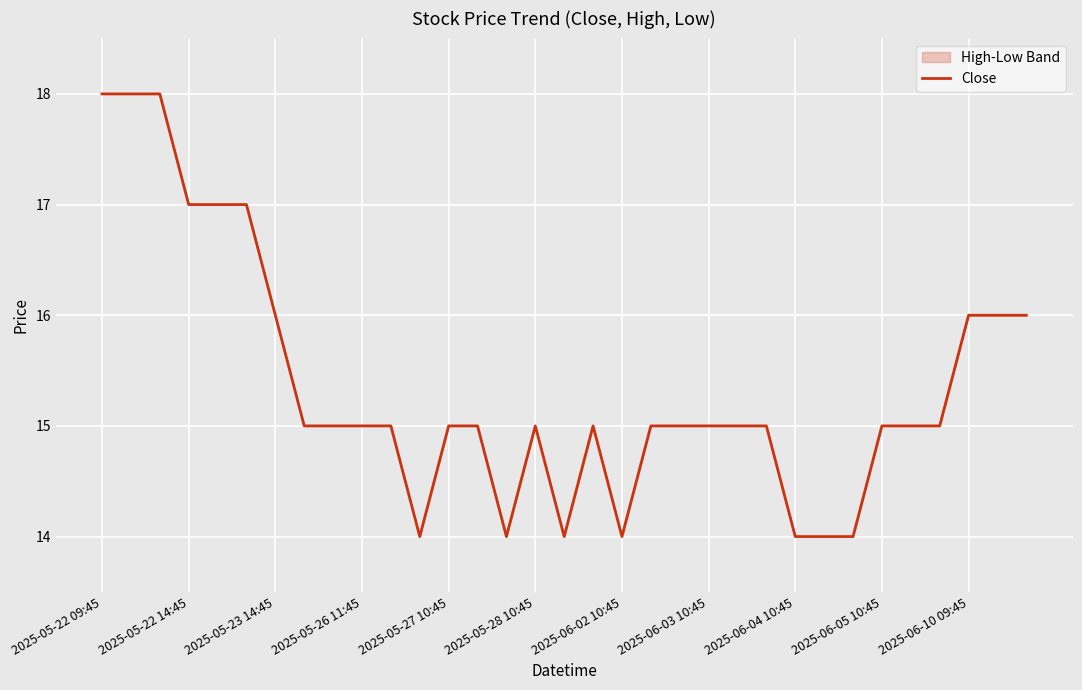

How many values are below 15?

7